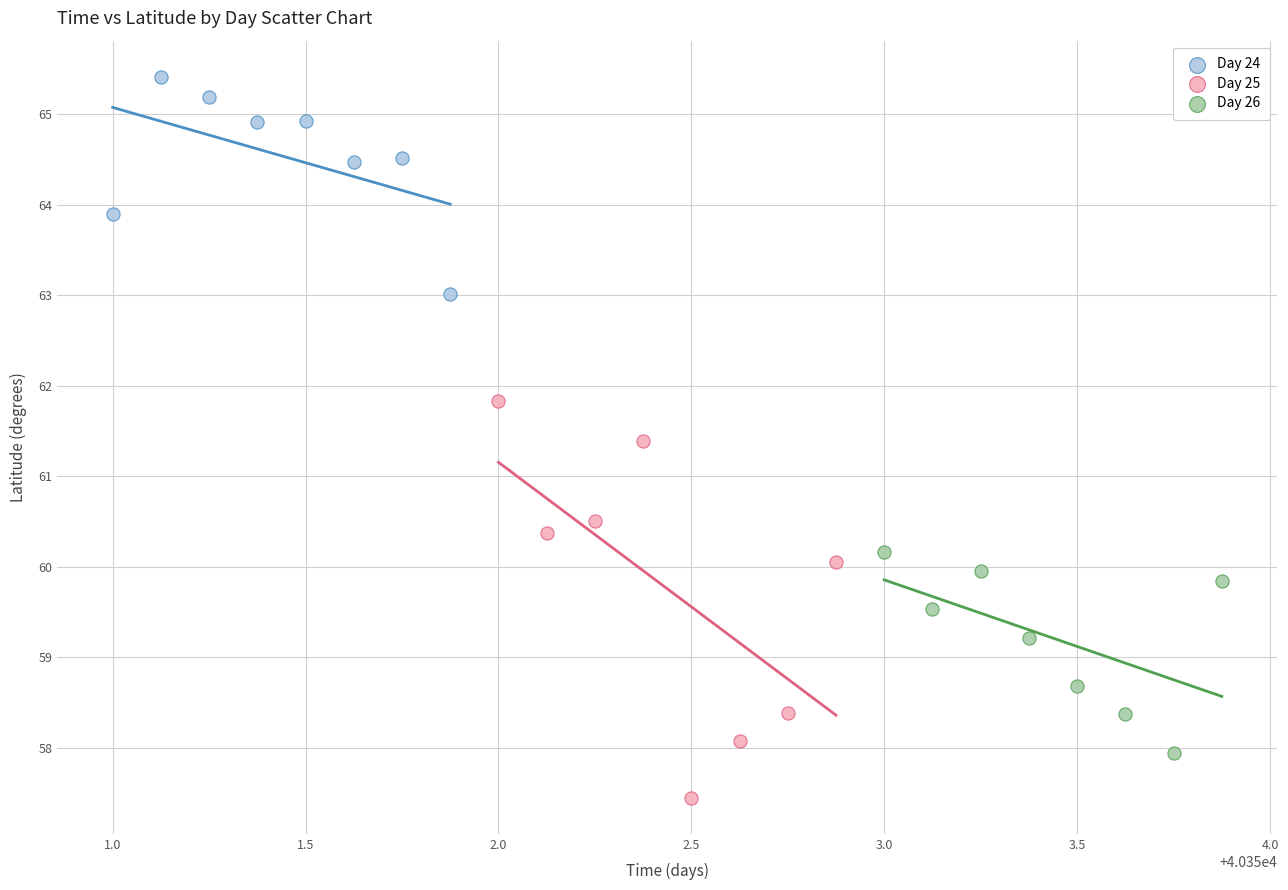

Which series contains the lowest Y value?

Day 25